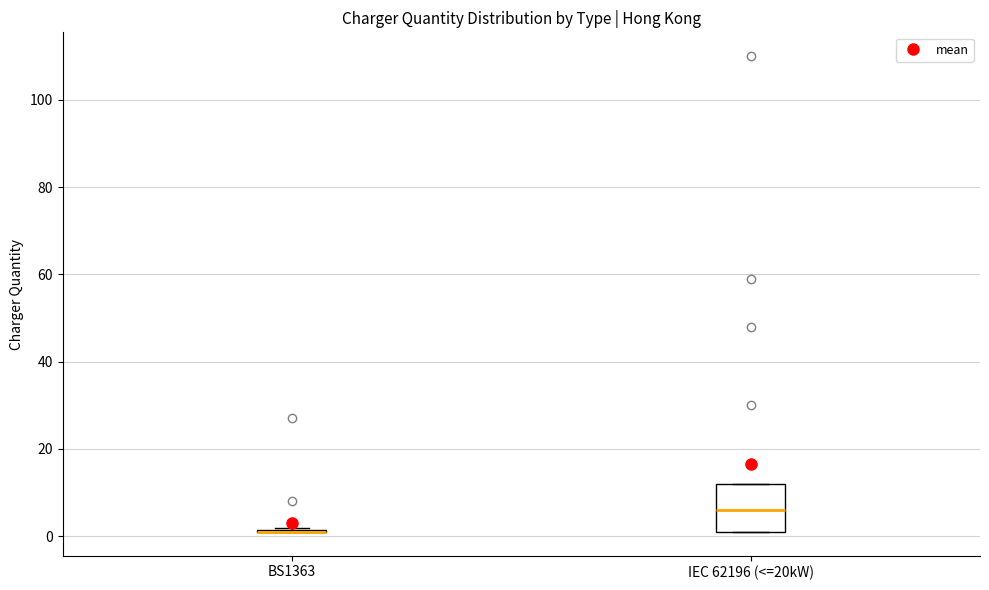

Reading left to right, read every box against the y-axis: the position of its median line, the range the box covers, and the ends of its whiskers. The values are not printed on the chart, so give them approximately, as read against the axis.

BS1363: box collapsed to a line at 2, whiskers 2 to 2
IEC 62196 (<=20kW): median 6, box 2 to 12, whiskers 2 to 12